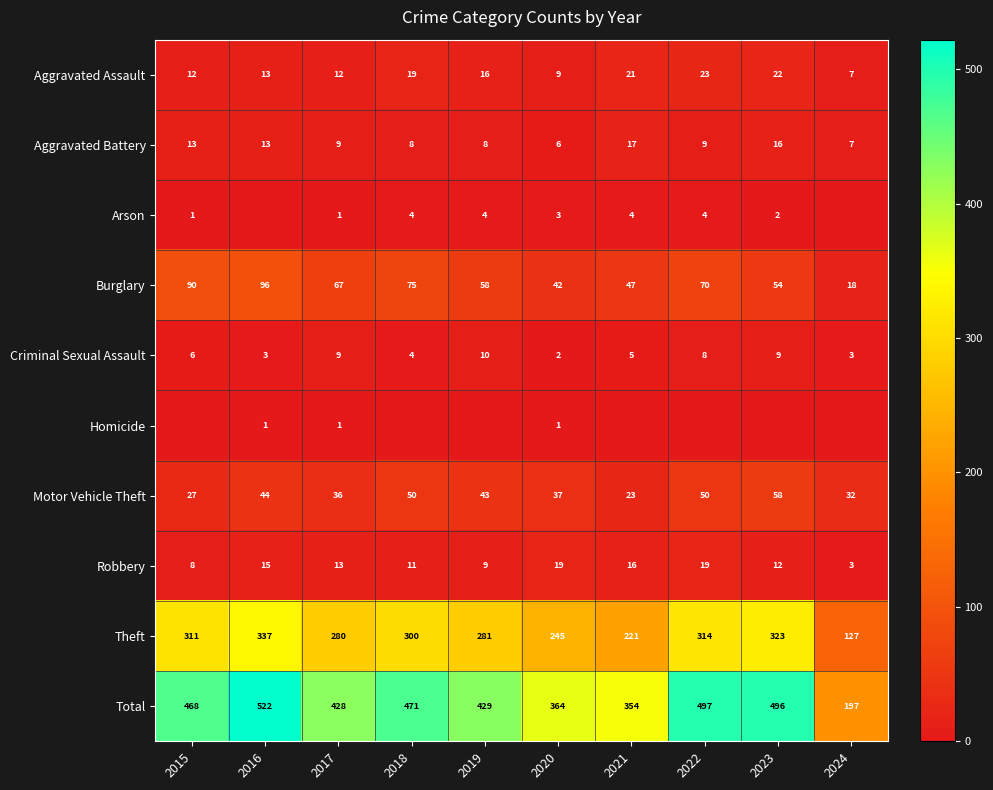

Where does the Robbery series first go above 13?

2016